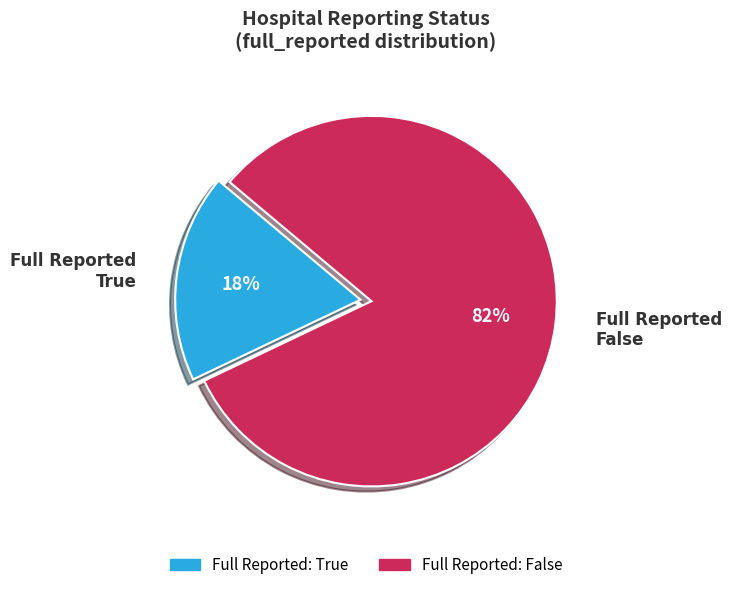

To the nearest percent, what is the average slice percentage?

50%